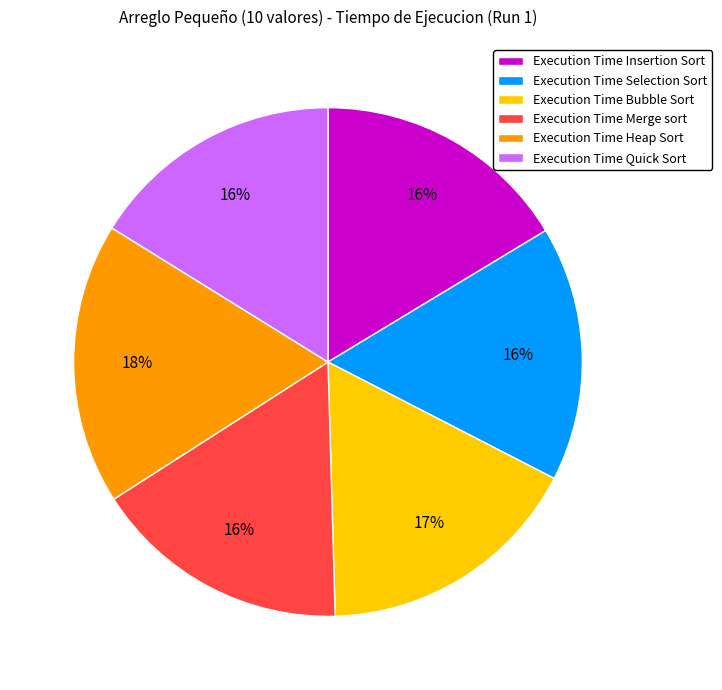

True or false: Execution Time Heap Sort accounts for 18% of the total.

True